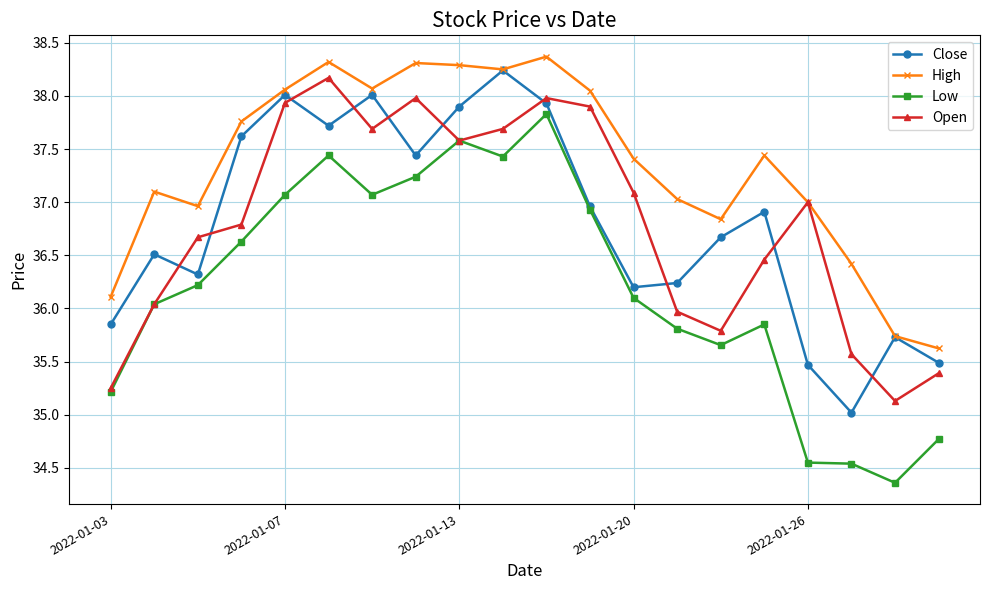

How many distinct data groups are displayed?

4